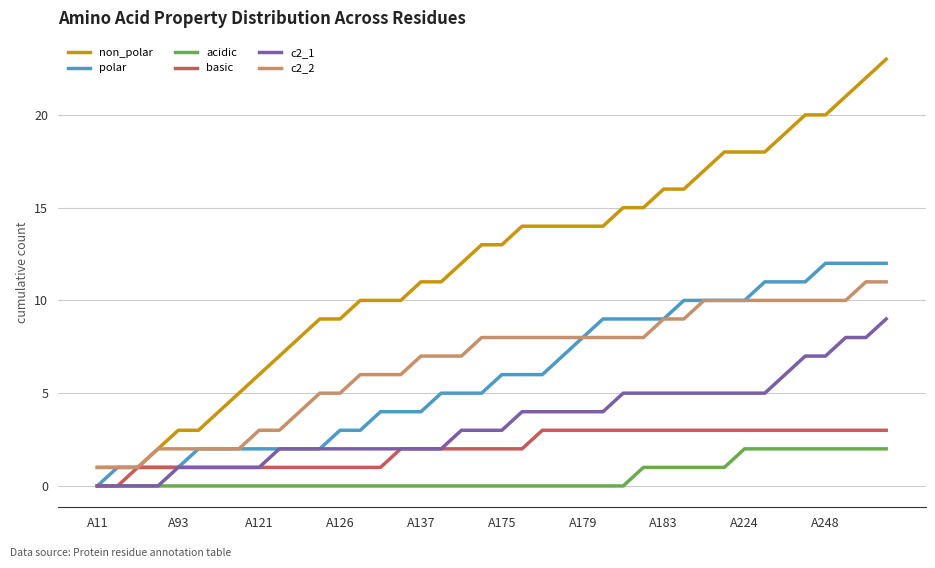

What are all the series names shown in the legend?

non_polar, polar, acidic, basic, c2_1, c2_2